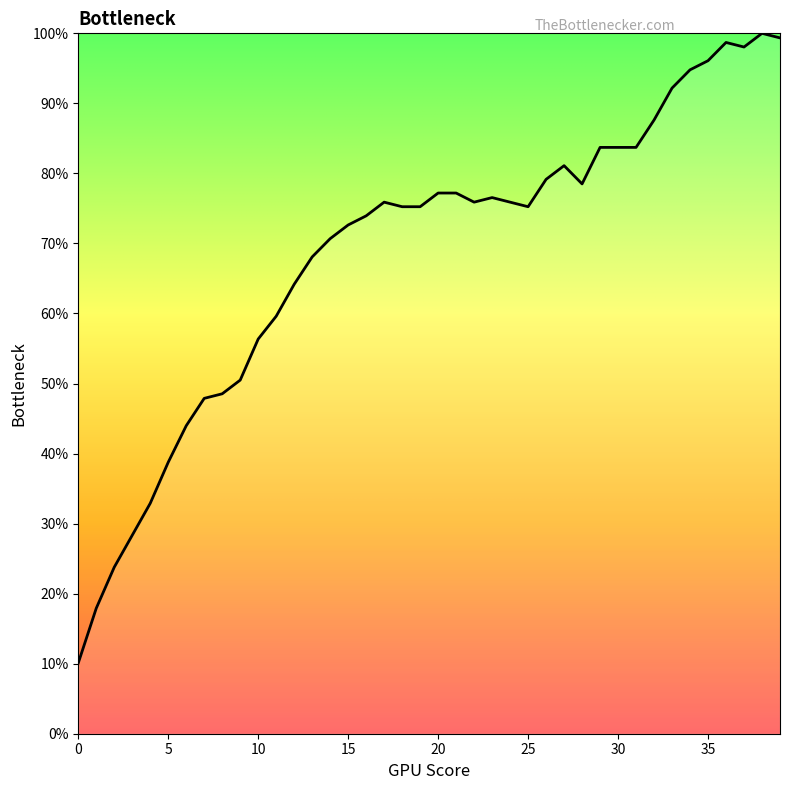

What is the difference between the second highest and second lowest values?

81.4